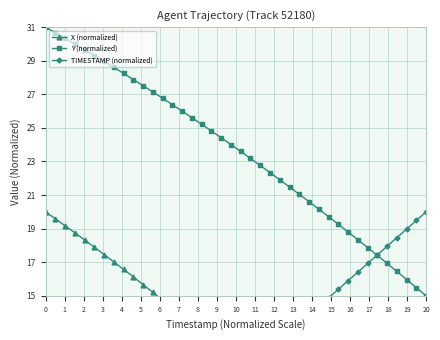

How many data points does each series have?

40